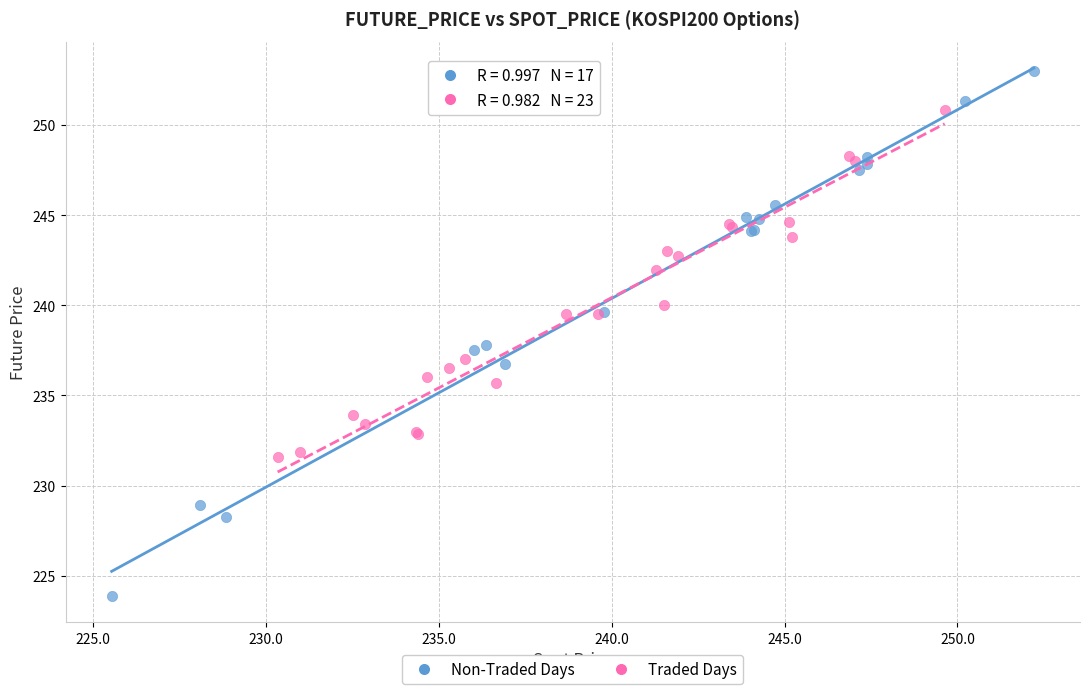

Which series contains the lowest Y value?

Non-Traded Days